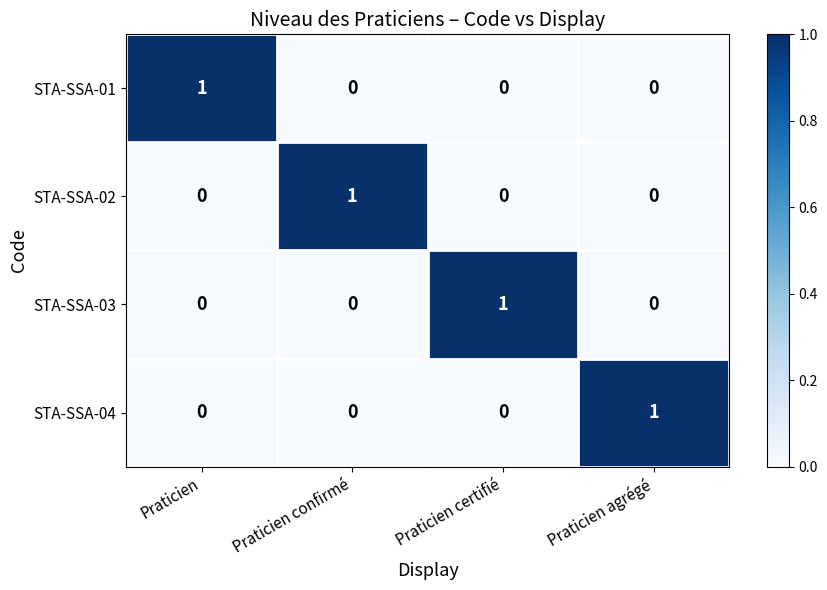

Which category has the highest value in the STA-SSA-02 series?

Praticien confirmé